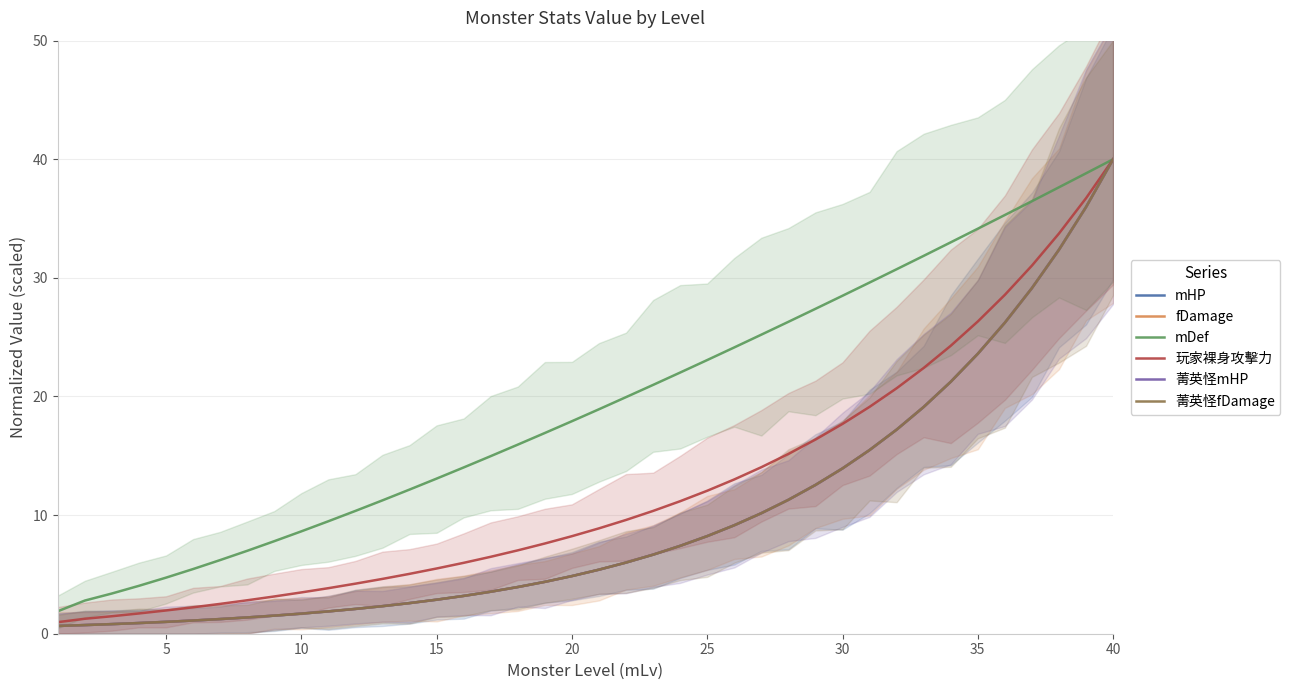

What is the average value of the 菁英怪fDamage series?

9.8